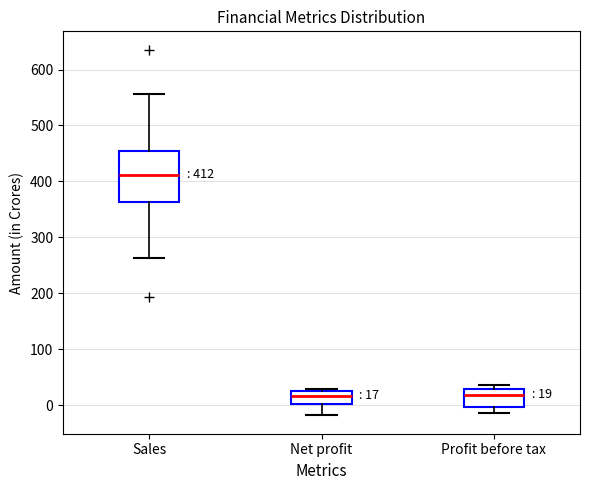

Which box has the highest median line?

Sales